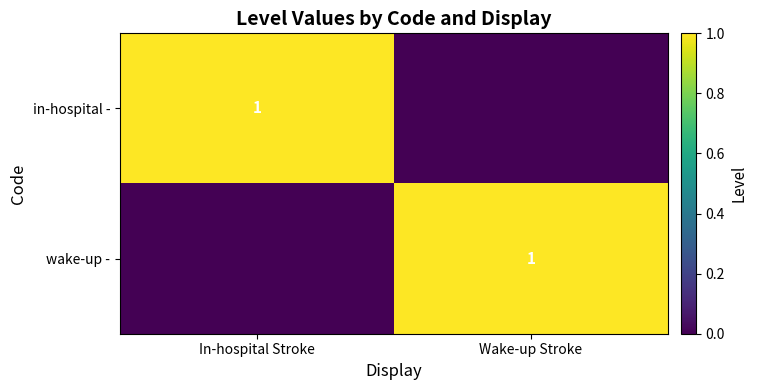

Which category has the highest value across all series?

In-hospital Stroke